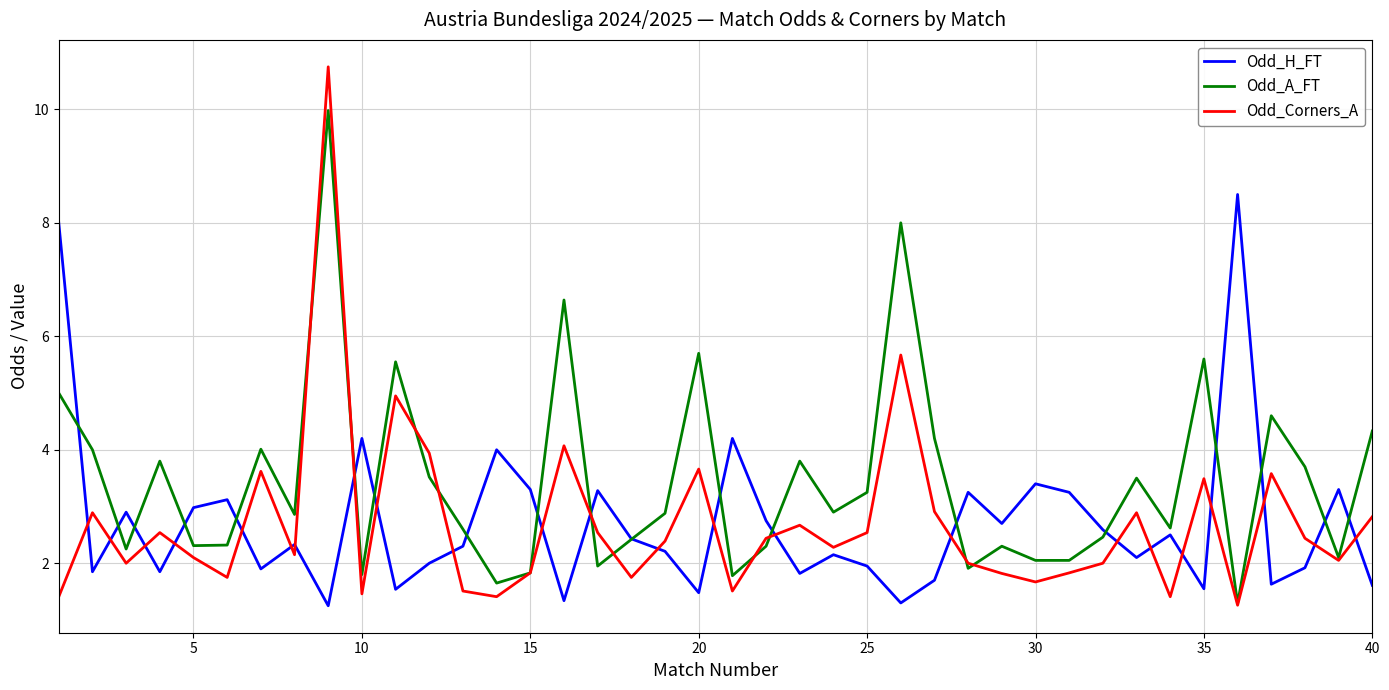

What is the maximum value for Odd_A_FT?

10.0